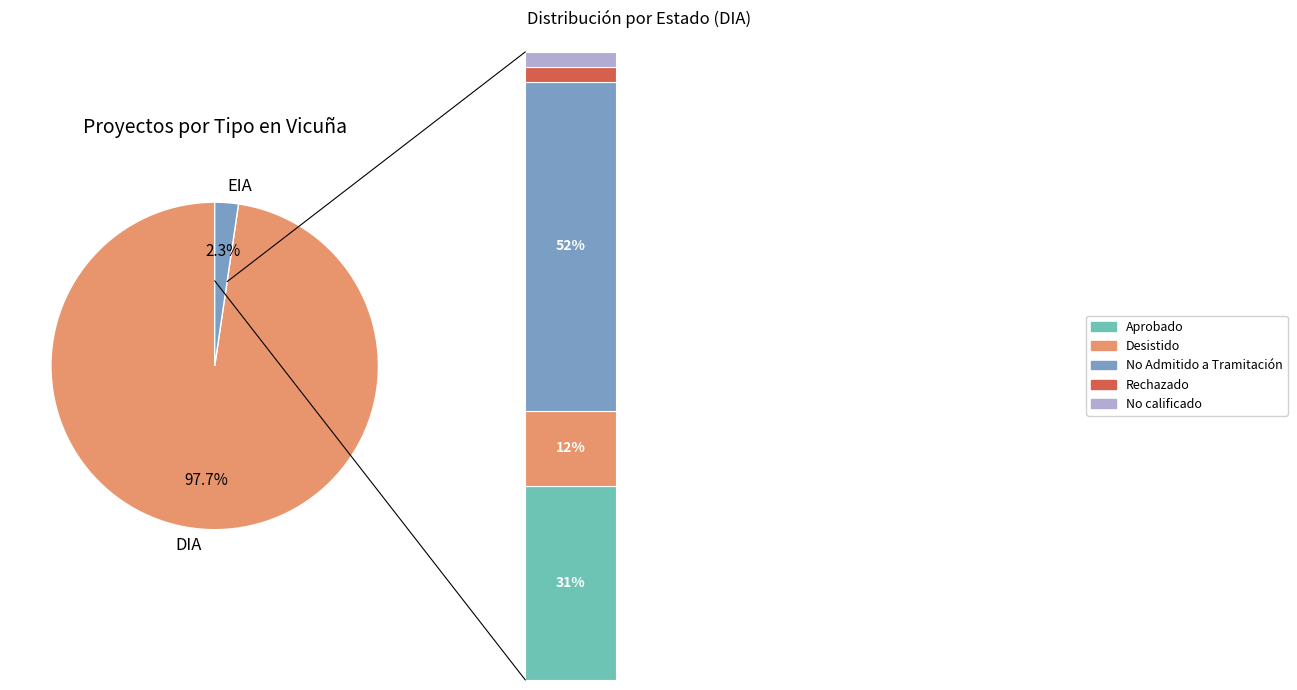

To the nearest percent, what percentage of the pie is DIA?

98%